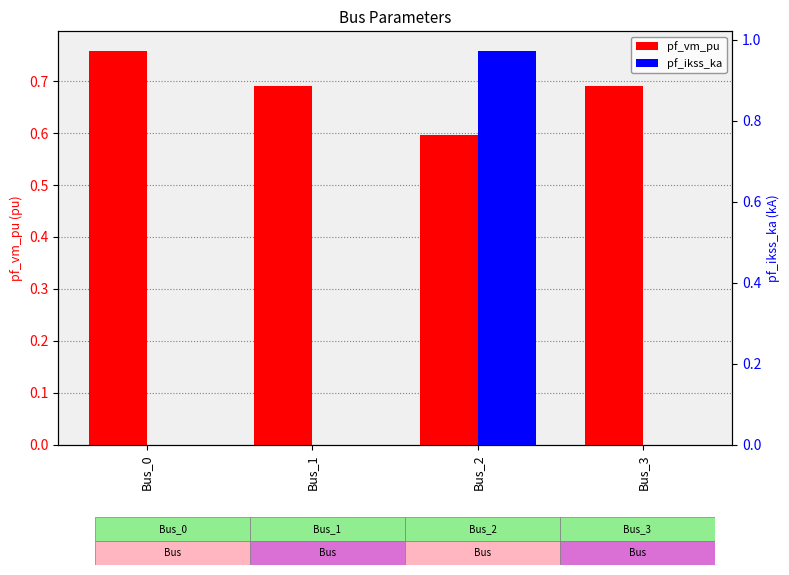

Is it true that pf_vm_pu equals 1.3 at Bus_0?

False